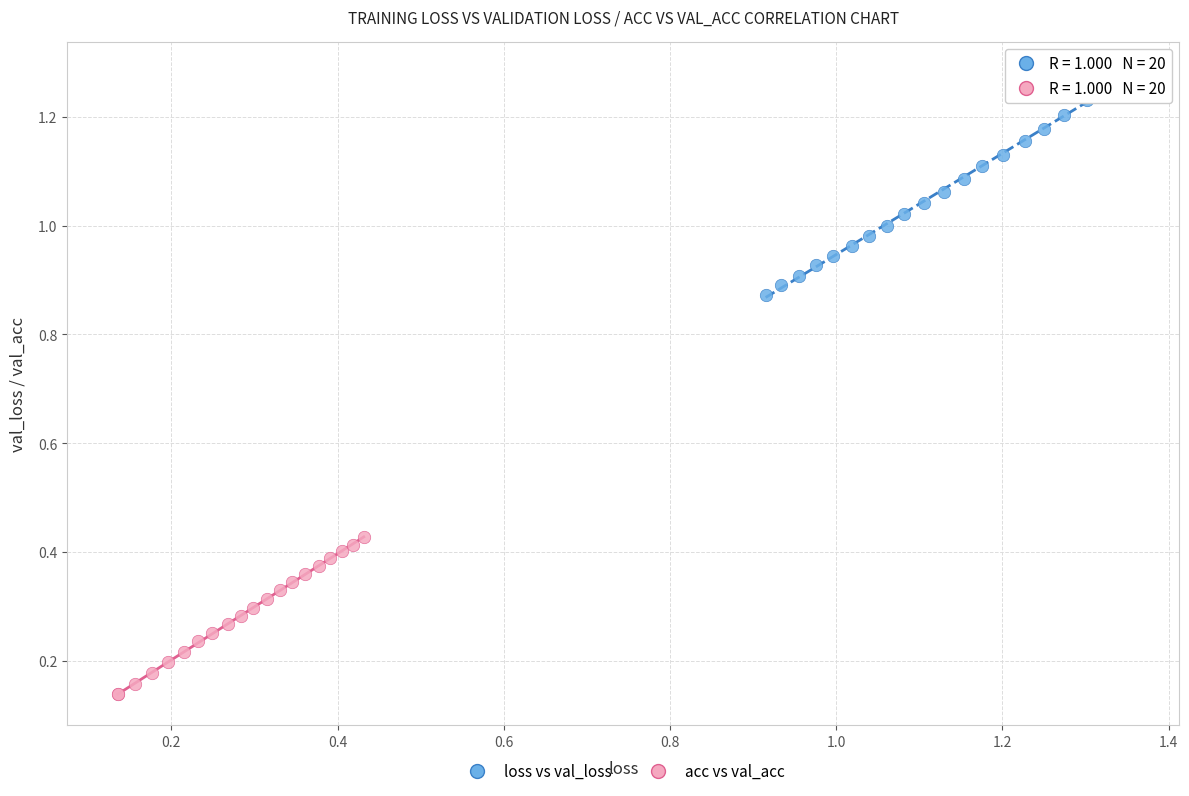

Which series contains the lowest Y value?

acc vs val_acc